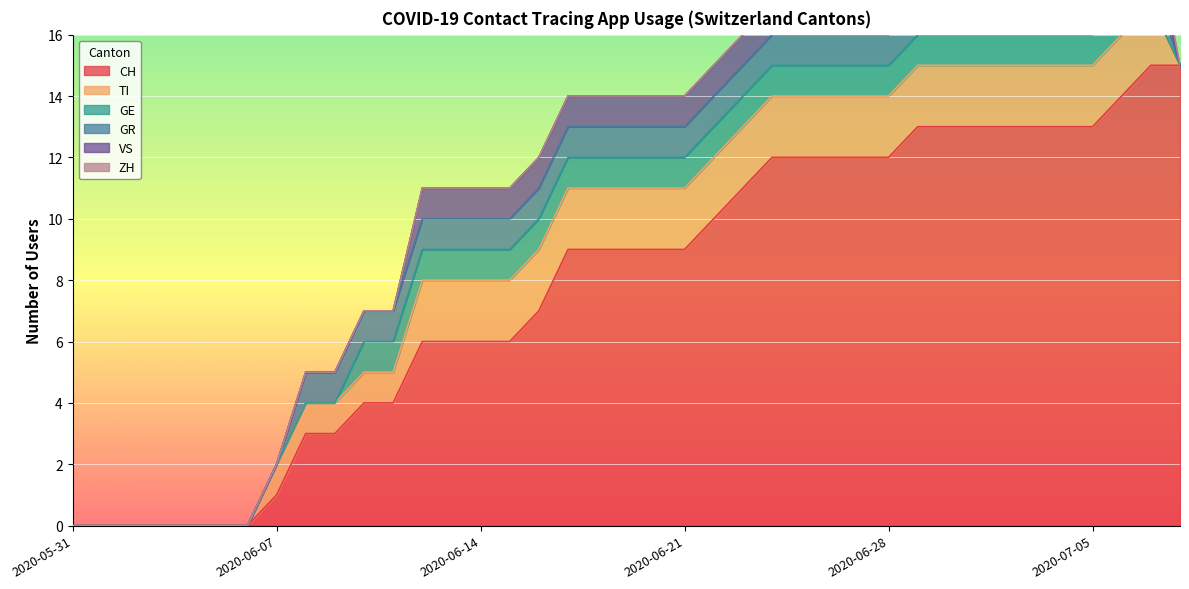

Reading left to right, list all the values displayed in this chart.

CH: 0	0	0	0	0	0	0	1	3	3	4	4	6	6	6	6	7	9	9	9	9	9	10	11	12	12	12	12	12	13	13	13	13	13	13	13	14	15	15
TI: 0	0	0	0	0	0	0	1	1	1	1	1	2	2	2	2	2	2	2	2	2	2	2	2	2	2	2	2	2	2	2	2	2	2	2	2	2	2	0
GE: 0	0	0	0	0	0	0	0	0	0	1	1	1	1	1	1	1	1	1	1	1	1	1	1	1	1	1	1	1	1	1	1	1	1	1	1	1	0	0
GR: 0	0	0	0	0	0	0	0	1	1	1	1	1	1	1	1	1	1	1	1	1	1	1	1	1	1	1	1	1	1	1	1	1	1	1	1	1	1	0
VS: 0	0	0	0	0	0	0	0	0	0	0	0	1	1	1	1	1	1	1	1	1	1	1	1	1	1	1	1	1	1	1	1	1	1	1	1	1	1	0
ZH: 0	0	0	0	0	0	0	0	0	0	0	0	0	0	0	0	0	0	0	0	0	0	0	0	0	0	0	0	0	1	1	1	1	1	1	1	1	1	0